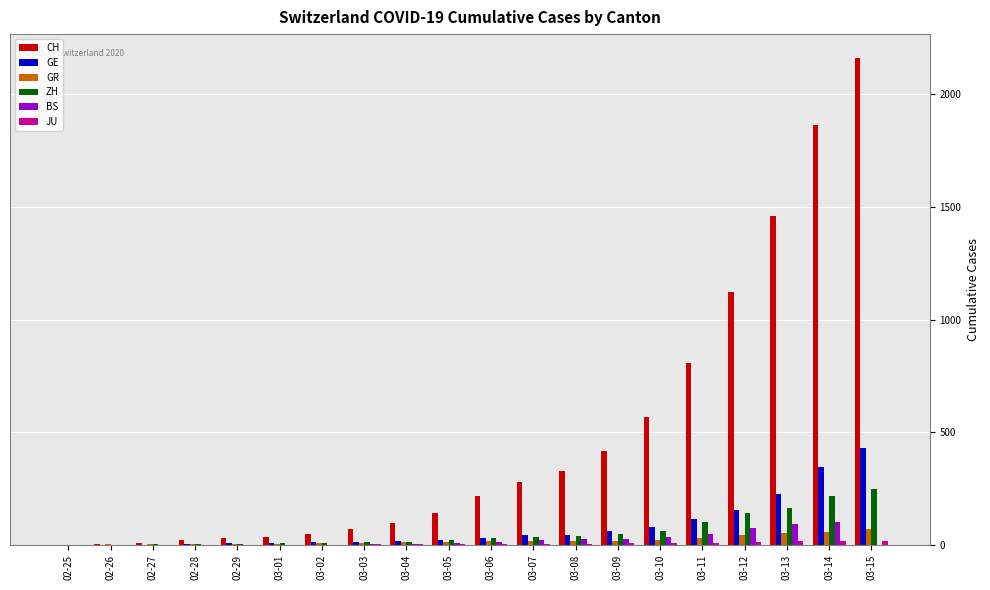

What is the highest value of the GE series?

430